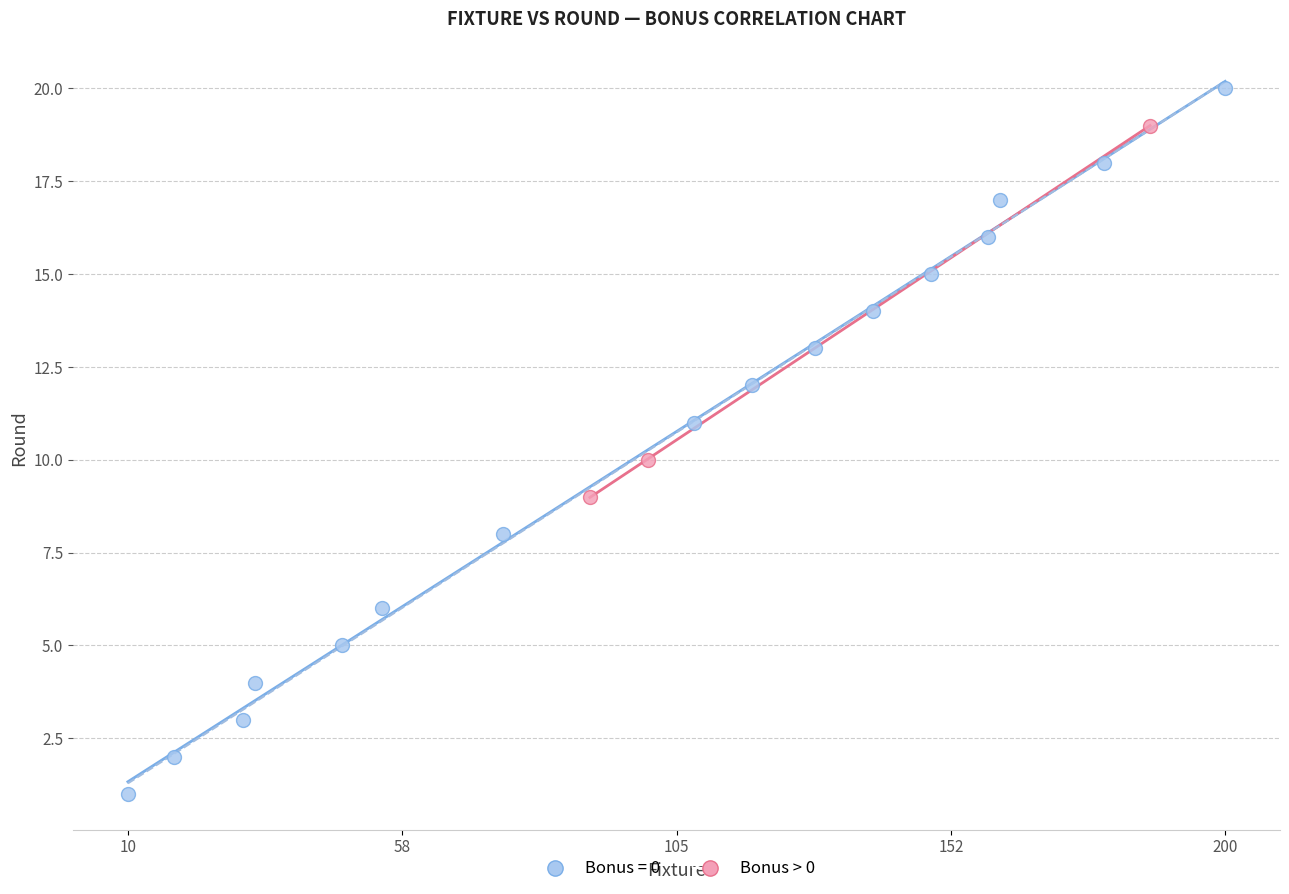

Which series has the largest Y range (max minus min)?

Bonus = 0